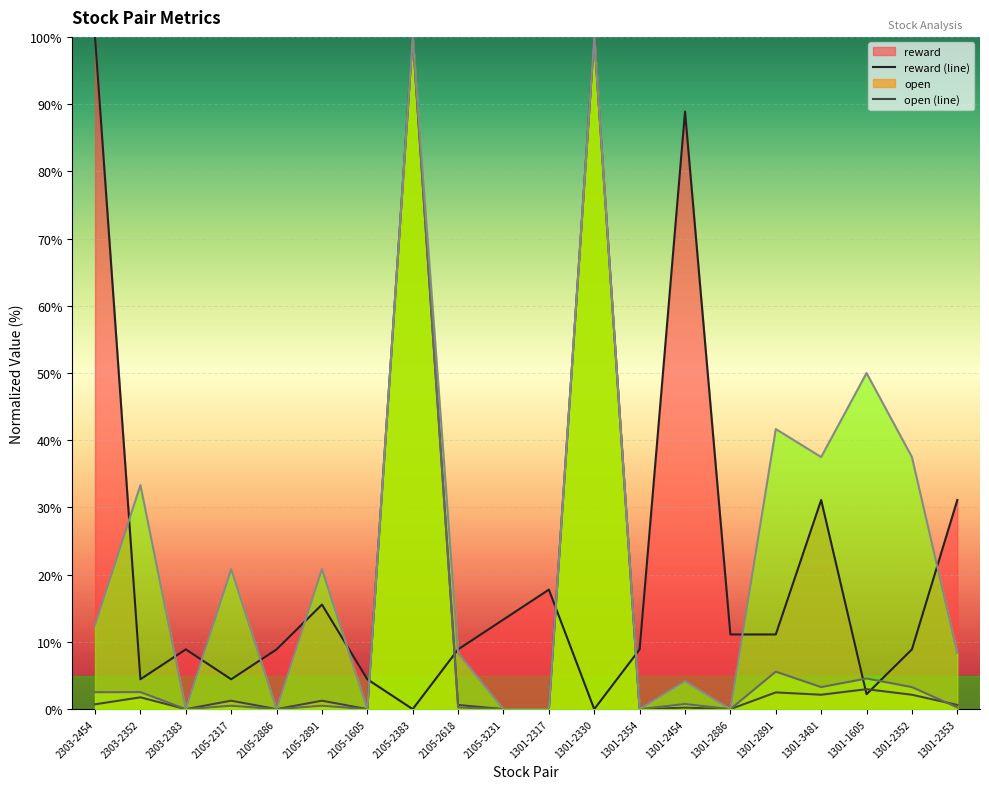

At which label is loss (line) closest to 50?

1301-2891